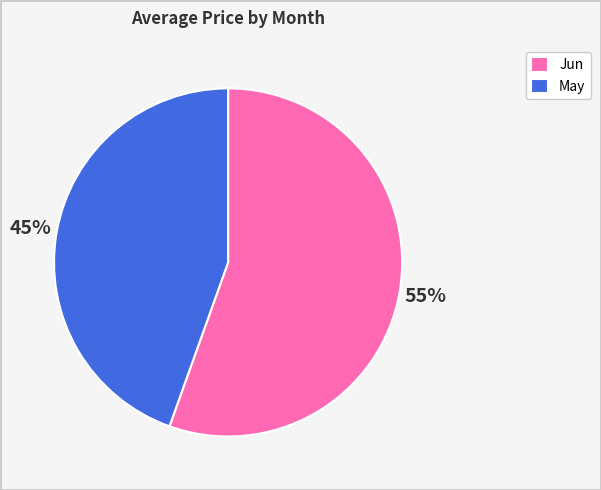

Does any single category account for the majority?

Yes